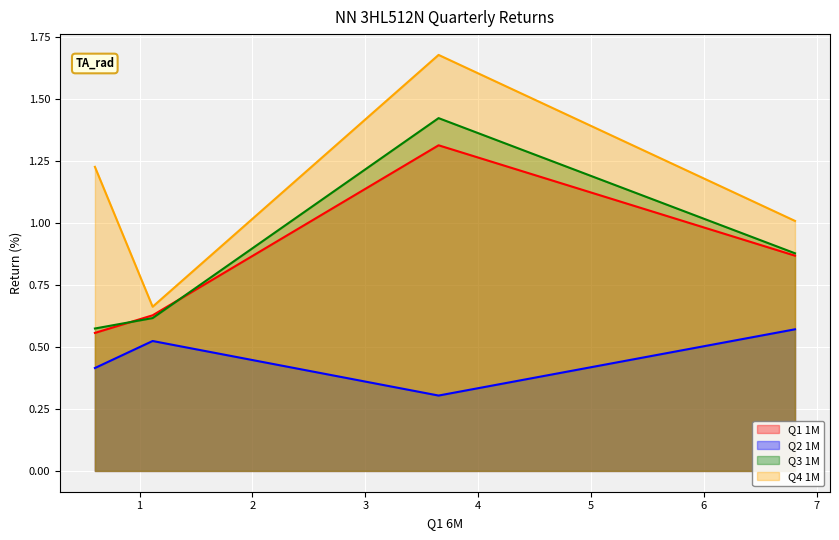

True or false: Q4 1M and Q2 1M intersect in this chart.

False